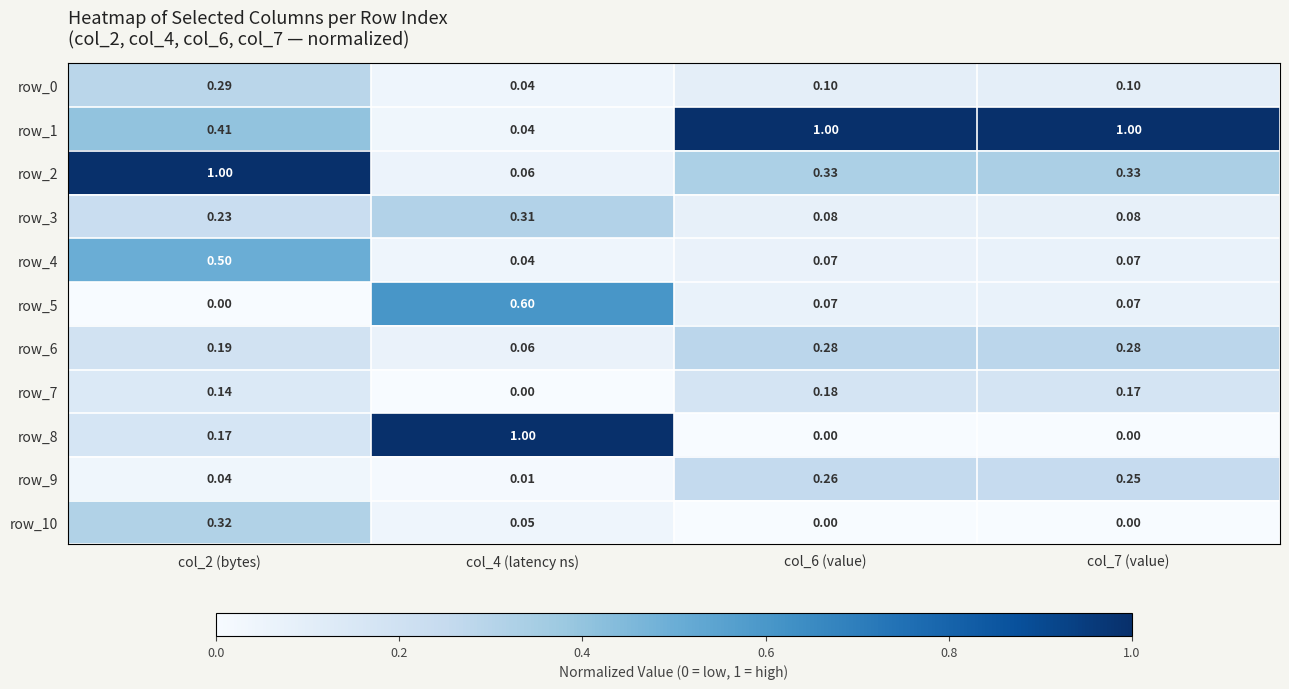

Is the value of row_7 at col_7 (value) greater than the value of row_2 at col_4 (latency ns)?

Yes